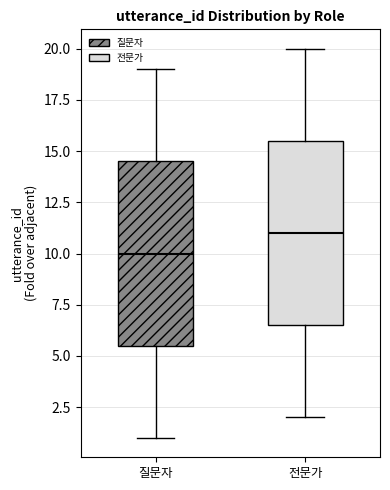

Reading left to right, transcribe this box plot: for each box, give where its median line is, the range the box spans, and where its two whiskers end, as read against the y-axis. The values are not printed on the chart, so give them approximately, as read against the axis.

질문자: median 10.0, box 5.5 to 14.5, whiskers 1.0 to 19.0
전문가: median 11.0, box 6.5 to 15.5, whiskers 2.0 to 20.0